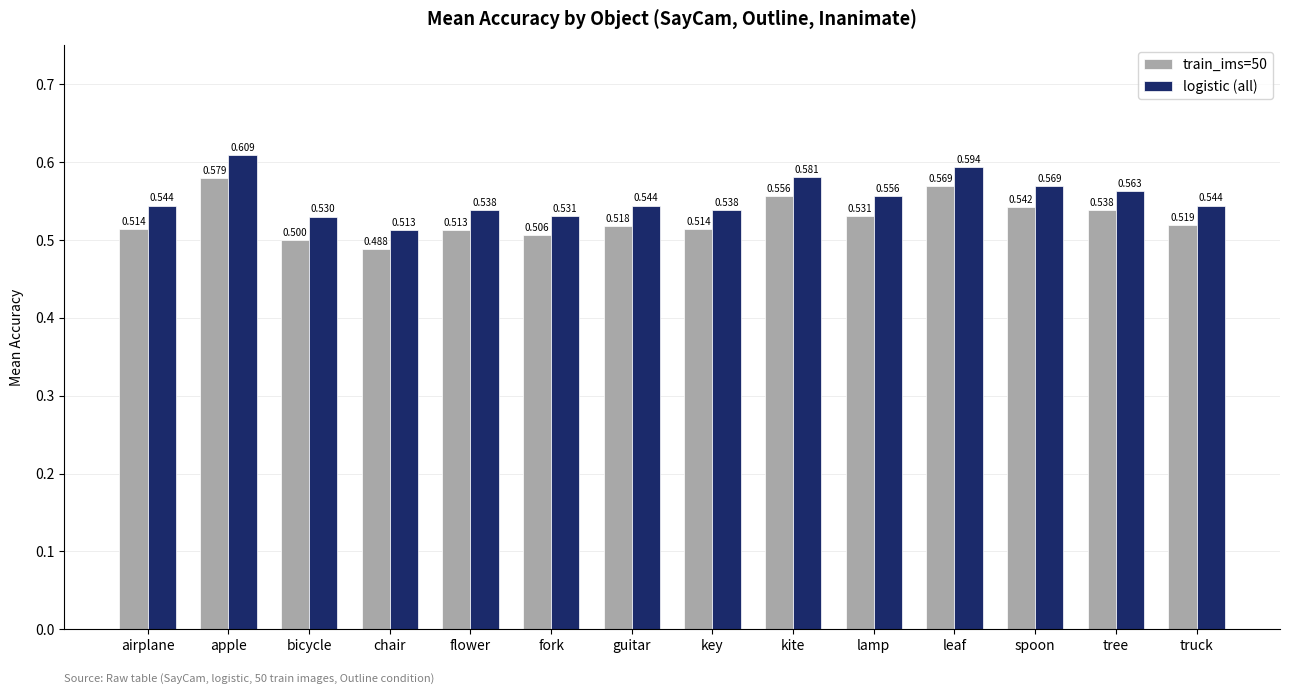

At which category is the sum across all series the highest?

apple